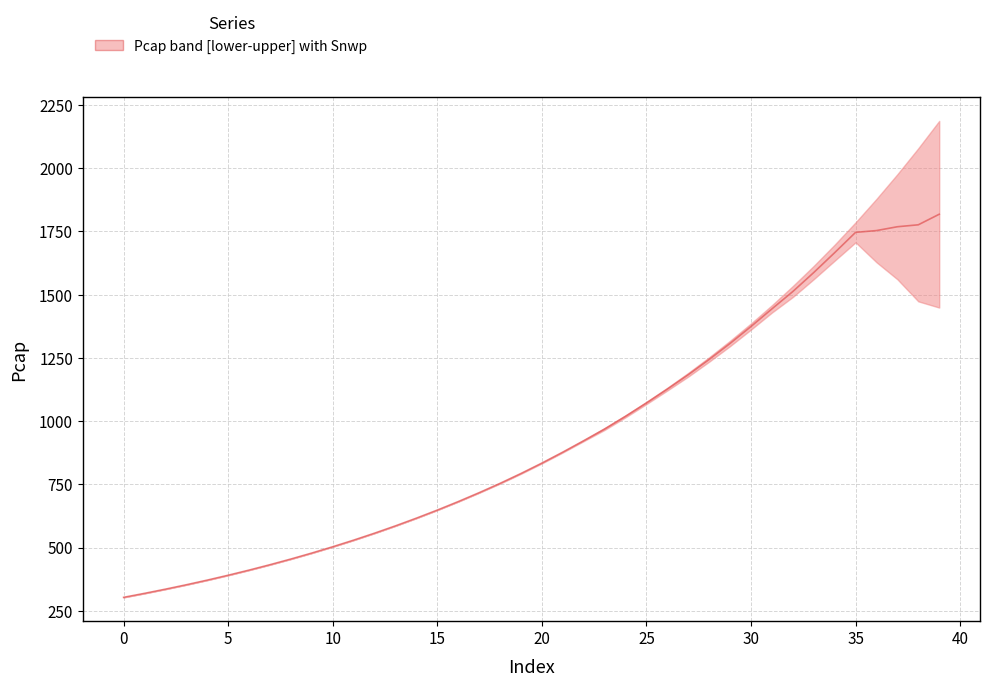

What is the average value?

931.0